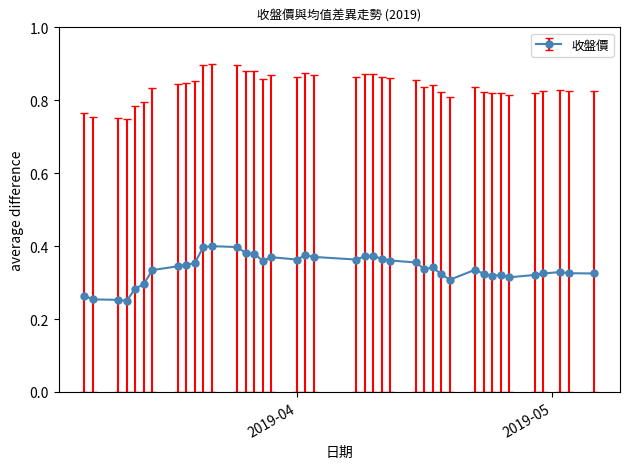

True or false: the data has more than 1 interior local peaks.

True